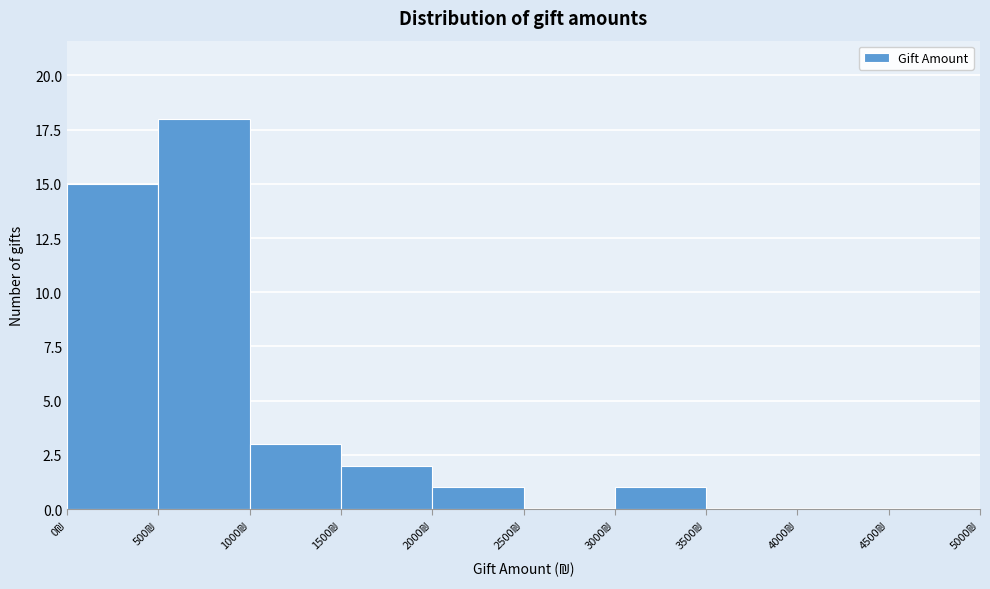

Reading left to right, transcribe this chart: for each bar, give the range it covers on the x-axis and its height. The values are not printed on the chart, so give them approximately, as read against the axis.

0 to 500: 15
500 to 1000: 18
1000 to 1500: 3
1500 to 2000: 2
2000 to 2500: 1
2500 to 3000: 0
3000 to 3500: 1
3500 to 4000: 0
4000 to 4500: 0
4500 to 5000: 0